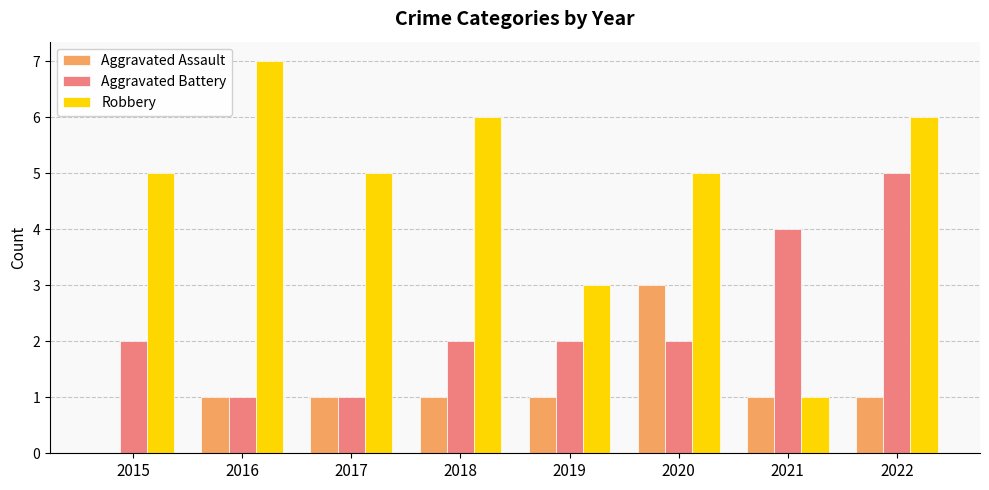

What is the sum of all Aggravated Assault values?

9